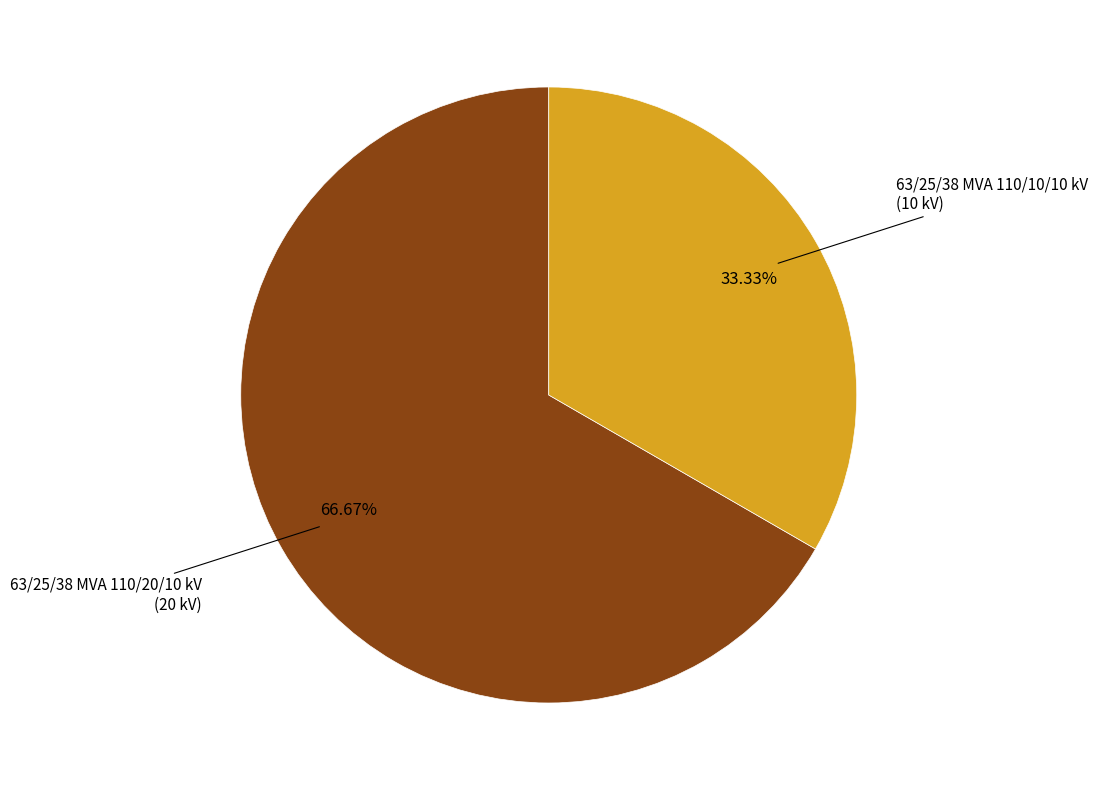

Count the number of slices in the pie.

2